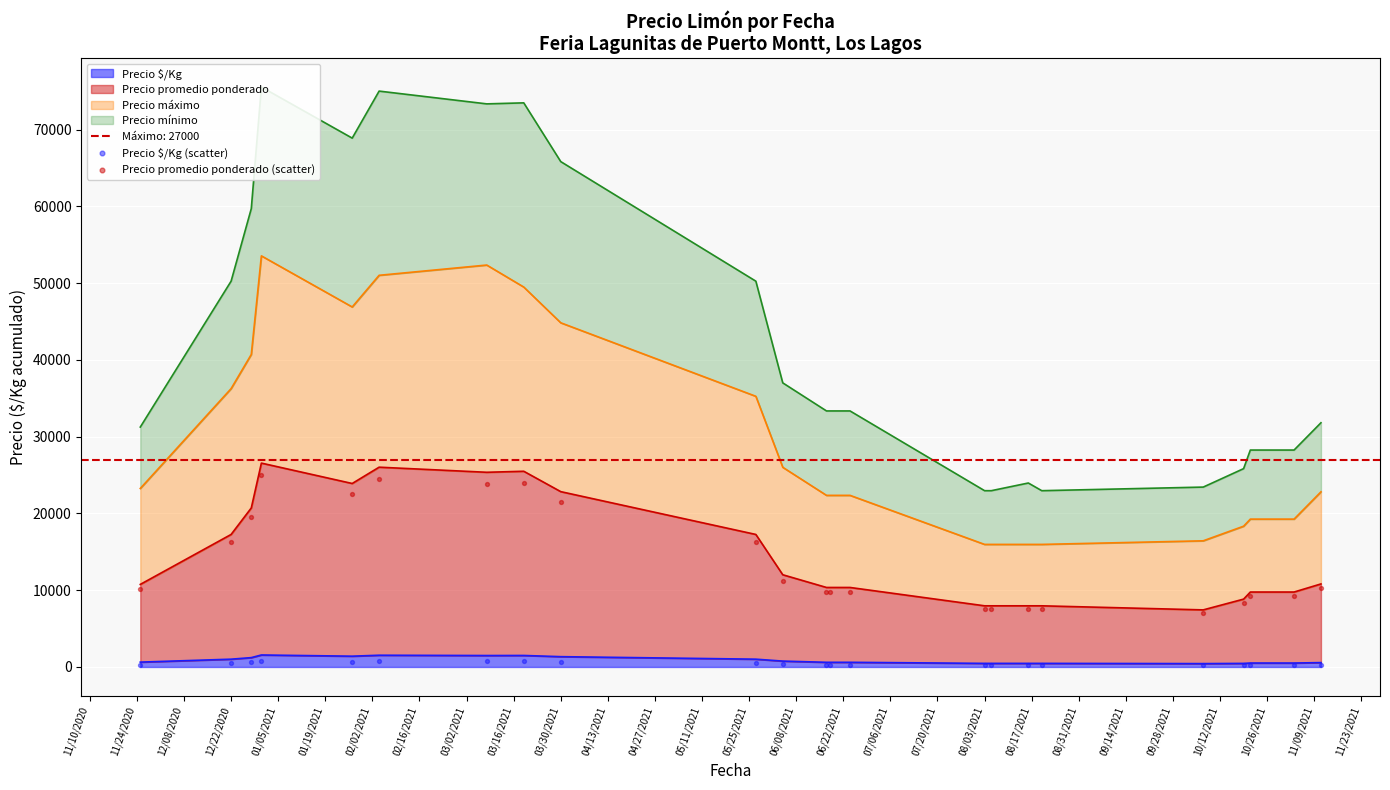

Which series has the largest total across all categories?

Precio promedio ponderado (scatter)